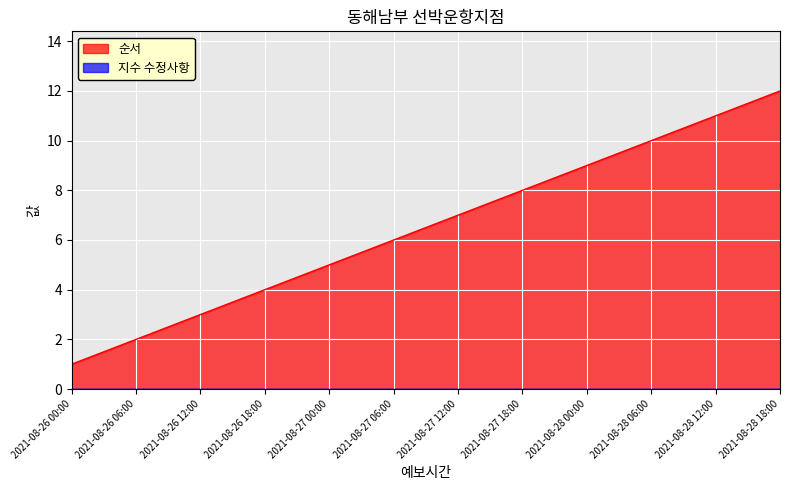

What position from the left is 2021-08-26 12:00?

3